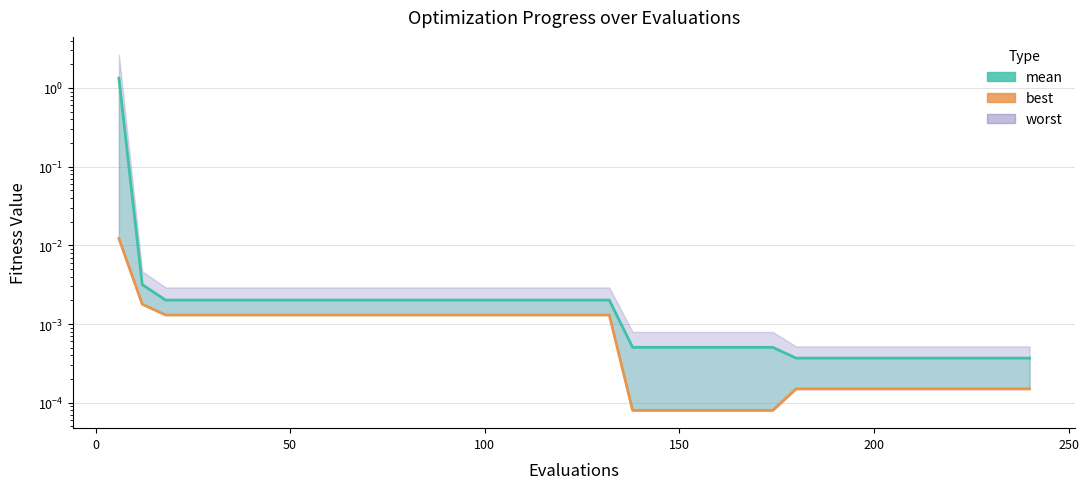

True or false: mean and best cross at least once.

False